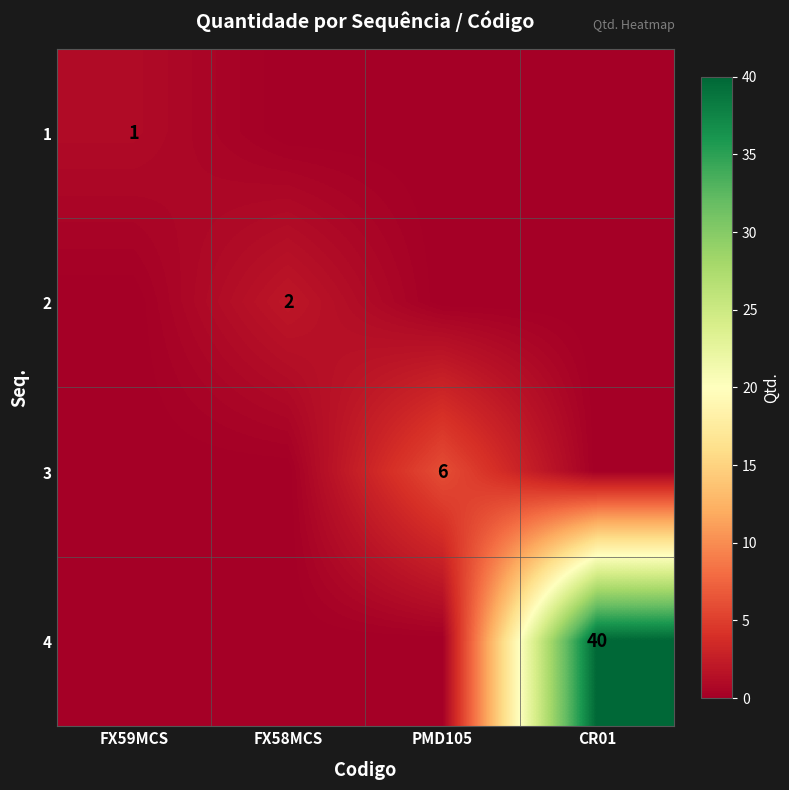

True or false: 1 has a value of 0 at FX59MCS.

False